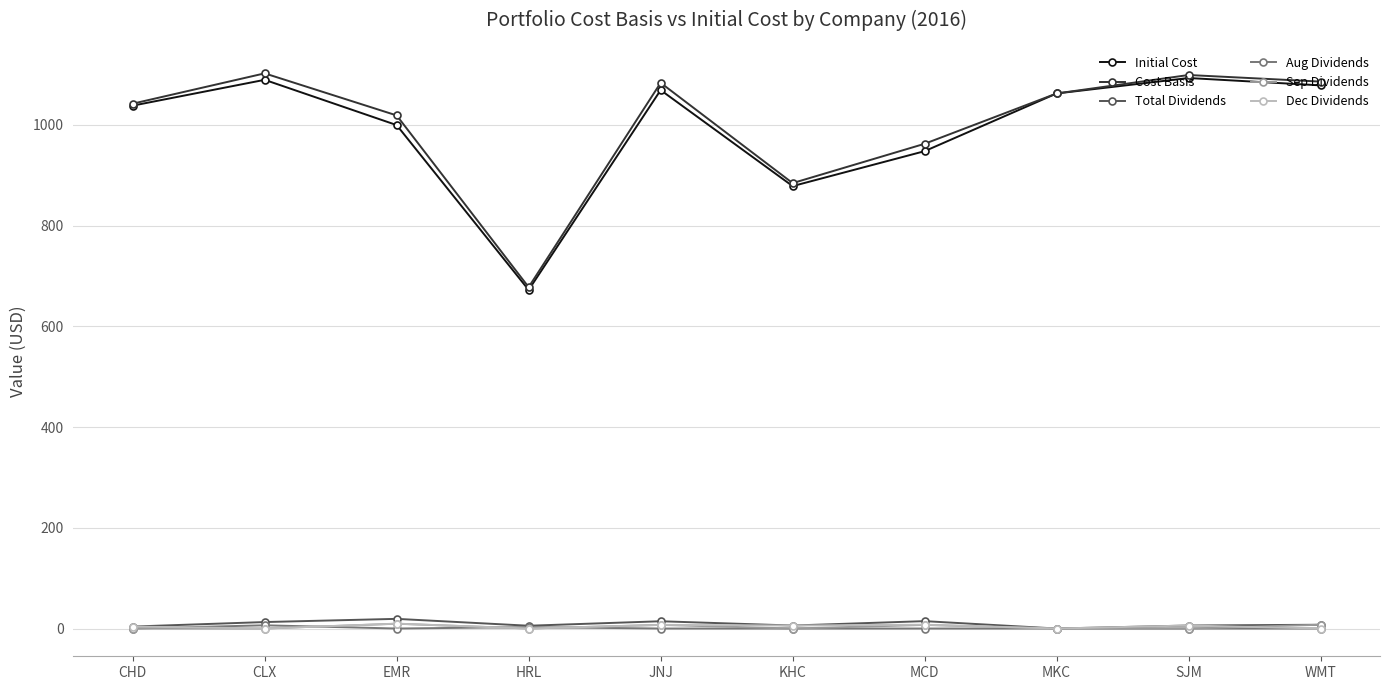

In Total Dividends, how many points are higher than both neighbors (excluding endpoints)?

3